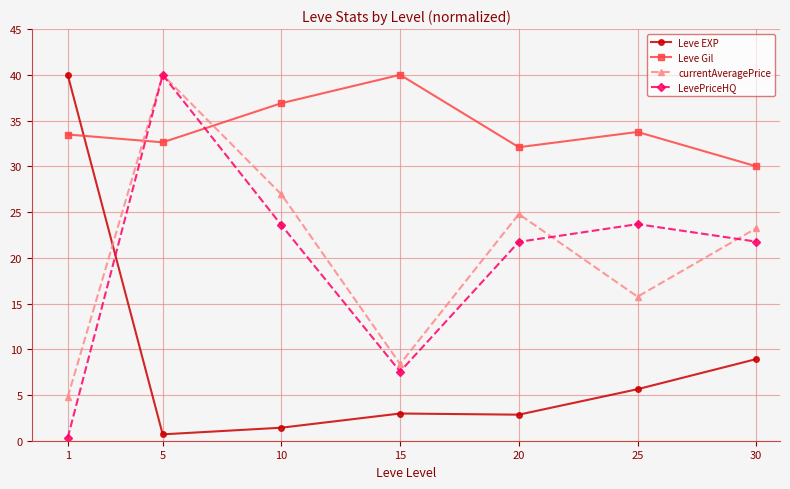

Is the value of currentAveragePrice at 25 greater than the value of Leve EXP at 15?

Yes